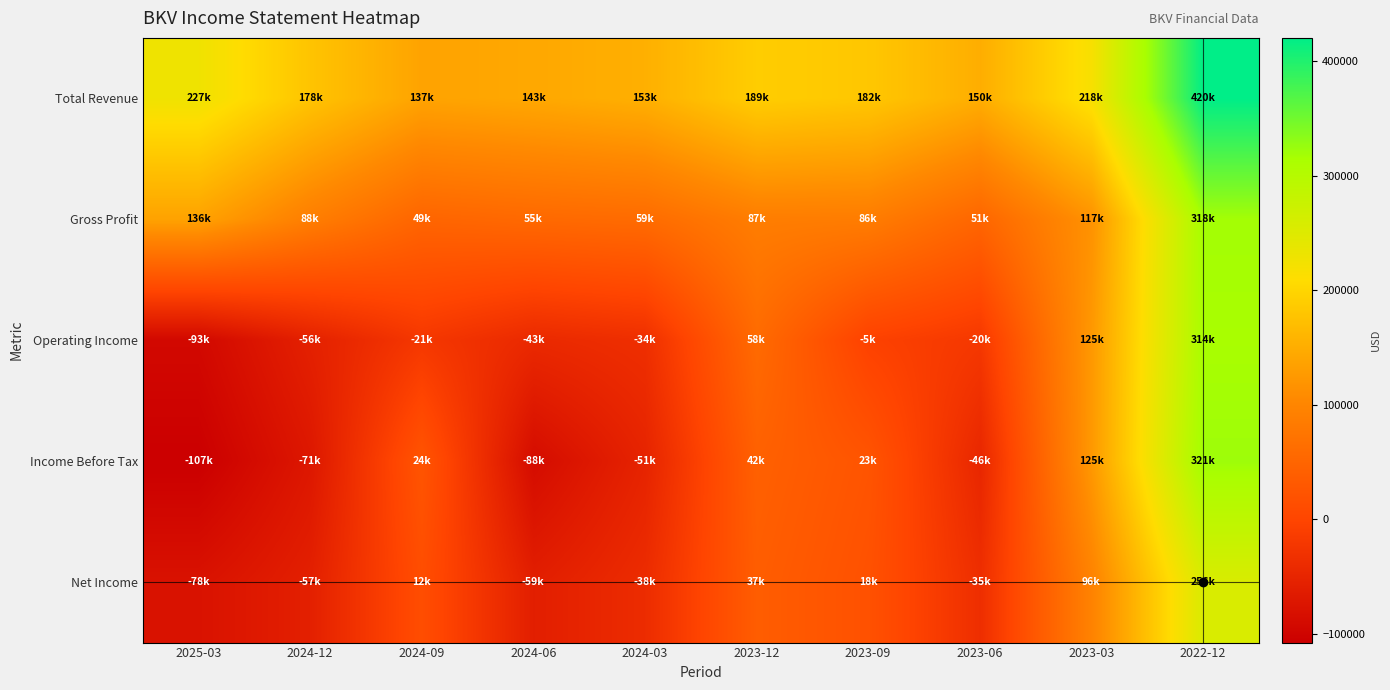

List the series in order of their peak value, highest first.

Total Revenue, Income Before Tax, Gross Profit, Operating Income, Net Income